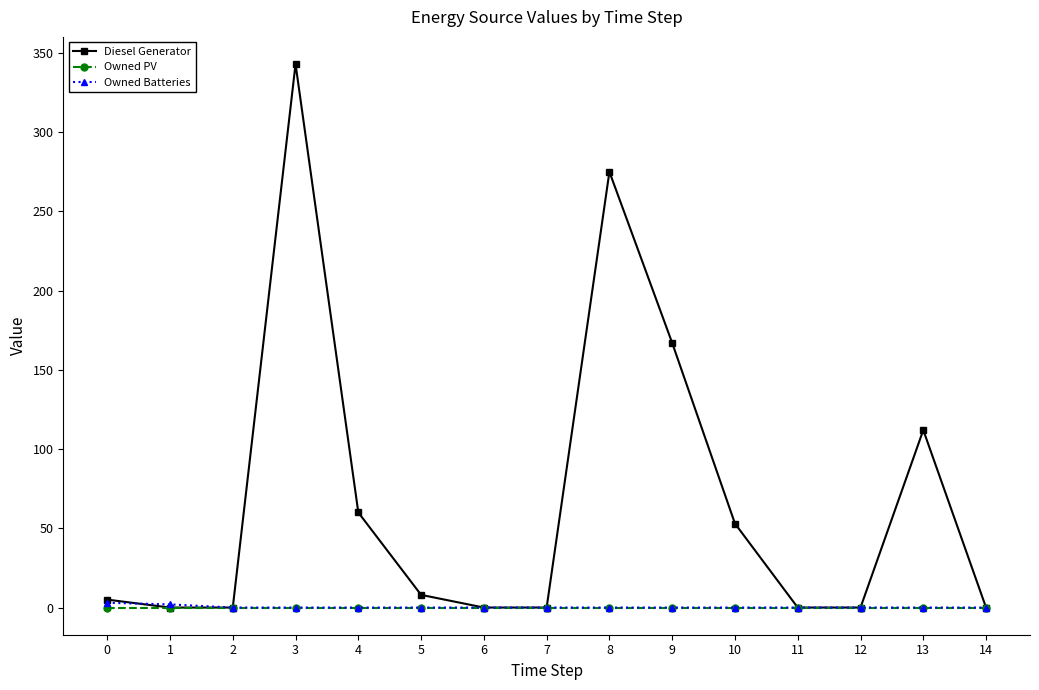

Which series has the largest total across all categories?

Diesel Generator